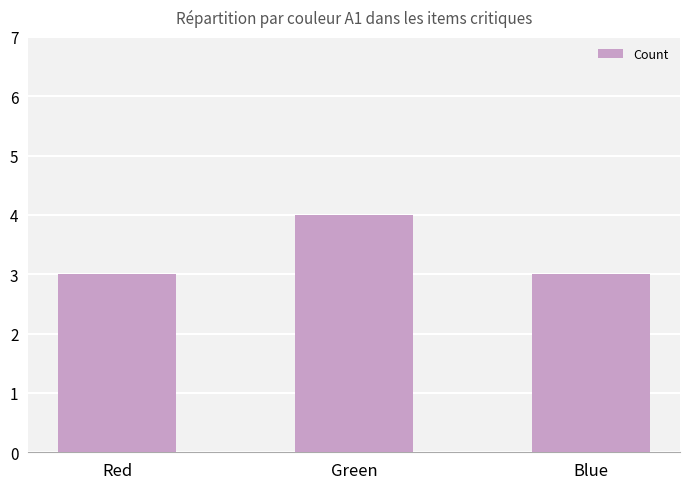

What is the sum of the values at Blue and Red?

6